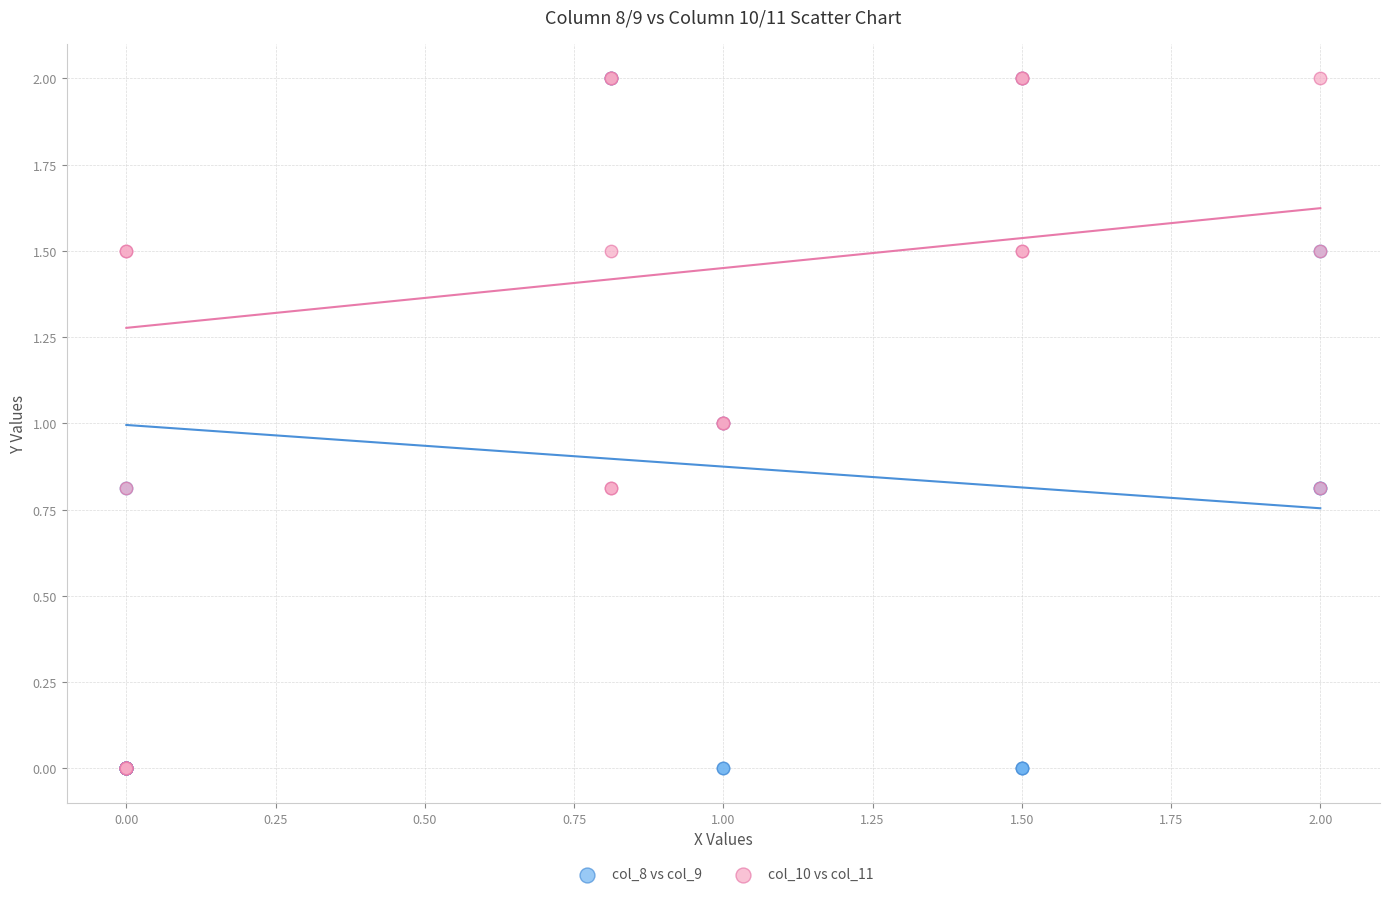

What are all the series names shown in the legend?

col_8 vs col_9, col_10 vs col_11